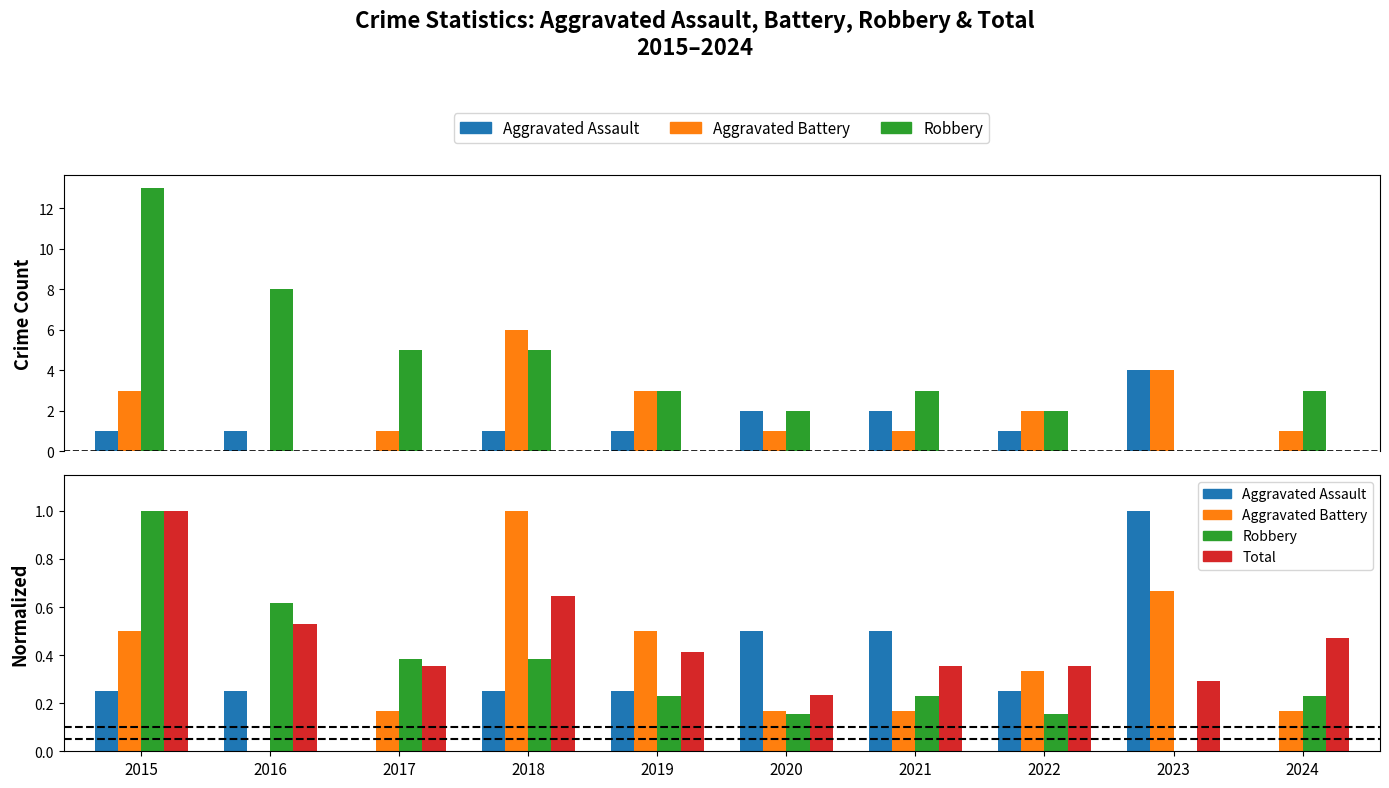

List the labels in order of Aggravated Assault value, largest first.

2023, 2020, 2021, 2015, 2016, 2018, 2019, 2022, 2017, 2024